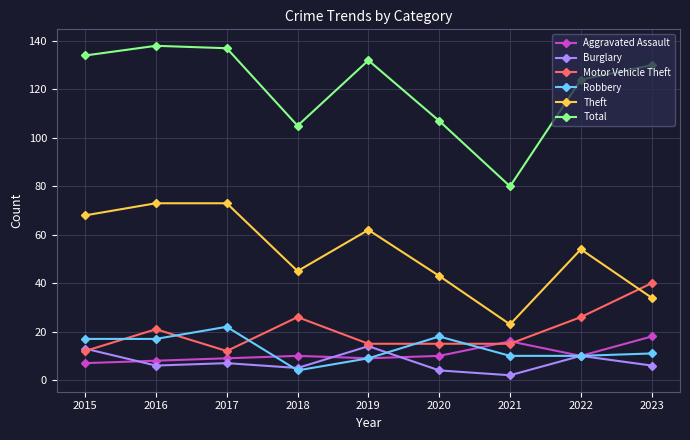

Where is Theft nearest to the value 48?

2018